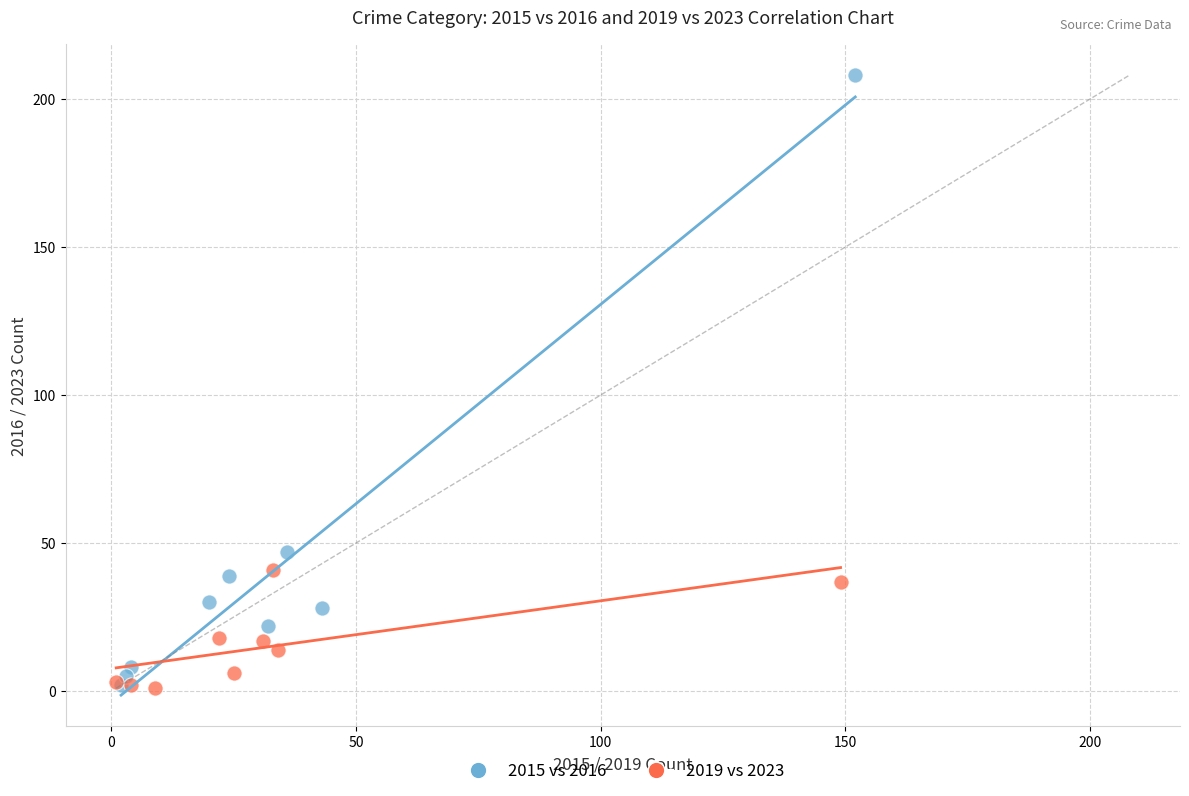

Which series contains the highest Y value?

2015 vs 2016